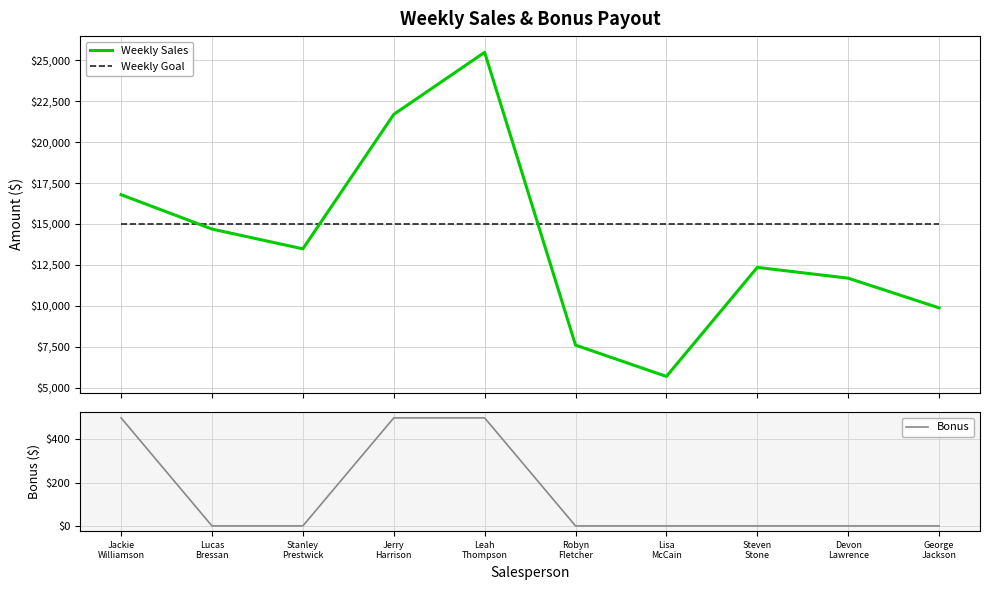

What are all the series names shown in the legend?

Weekly Sales, Weekly Goal, Bonus